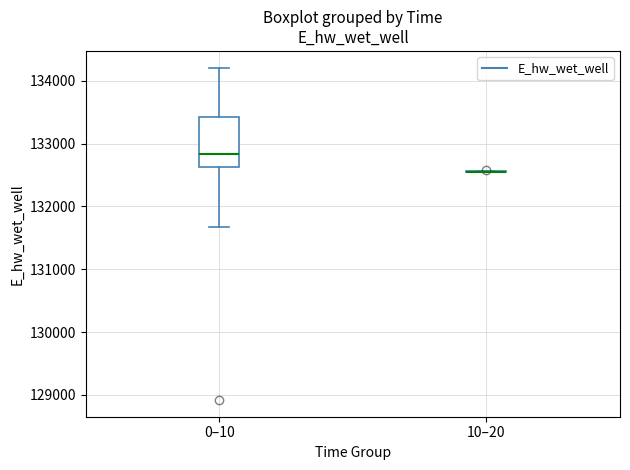

Comparing the boxes themselves (not the whiskers), which one is the tallest?

0–10